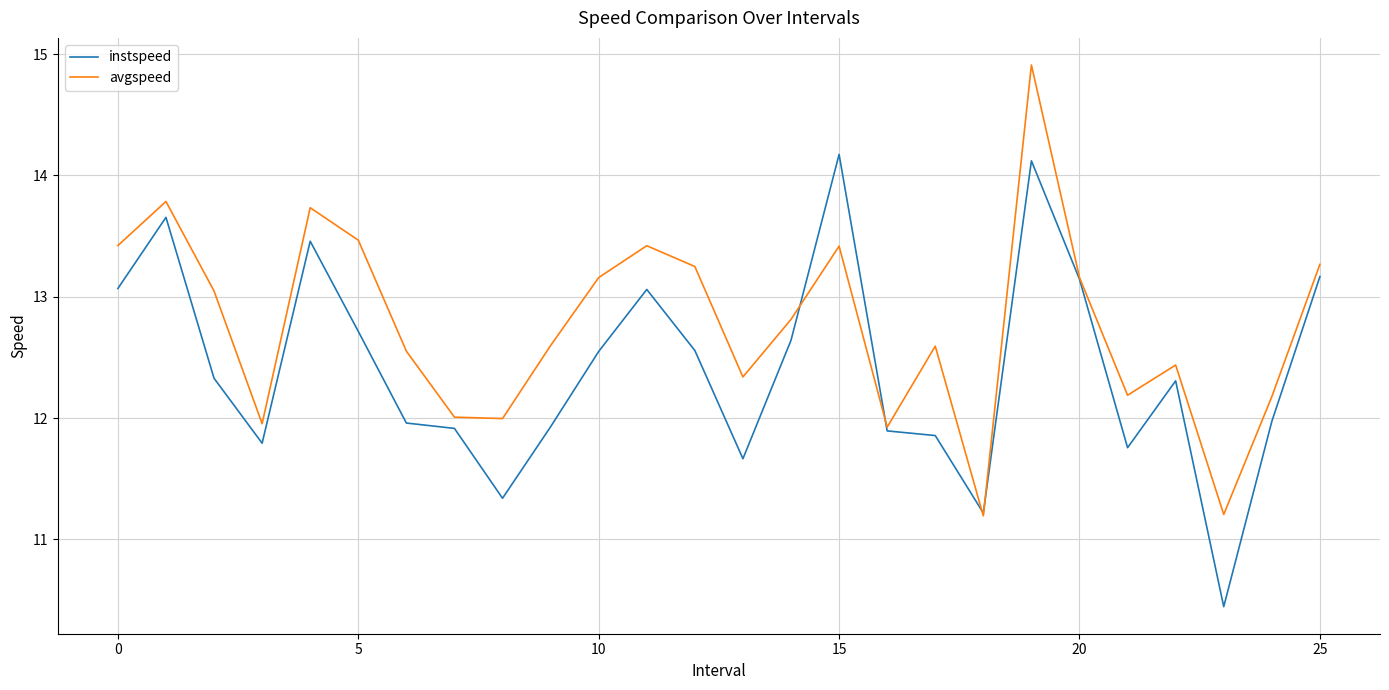

What is the average value of the instspeed series?

12.4